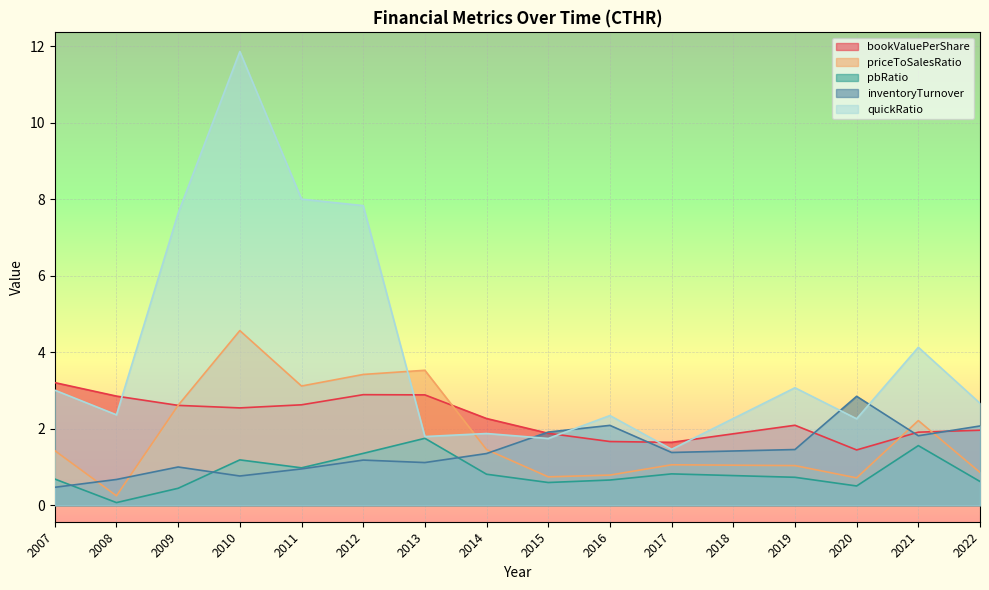

What are all the series names shown in the legend?

bookValuePerShare, priceToSalesRatio, pbRatio, inventoryTurnover, quickRatio